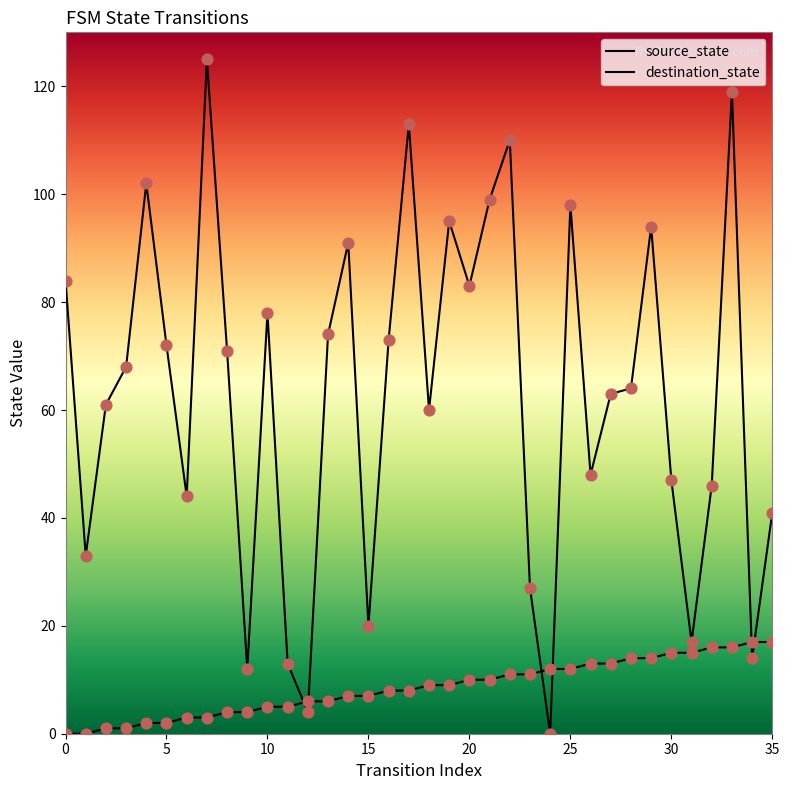

Is the value of destination_state at 21 greater than the value of source_state at 35?

Yes